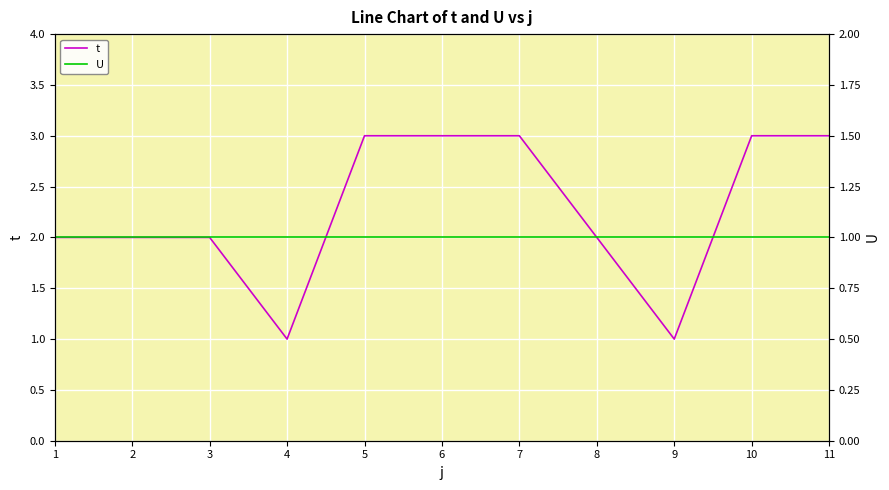

Is it true that t equals 2 at 1?

True